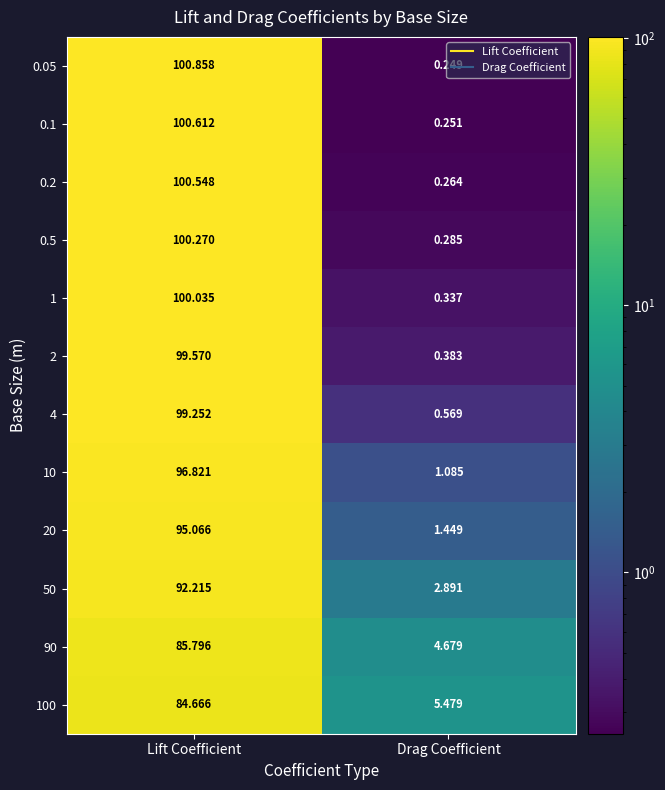

Where does the 50 series first go above 92?

Lift Coefficient